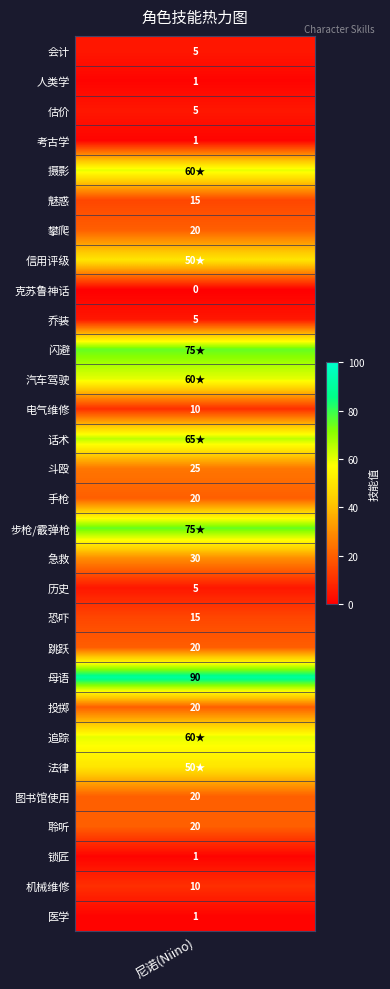

Reading left to right, what are all the values shown in this chart?

col_11: 5	1	5	1	60	15	20	50	0	5	75	60	10	65	25	20	75	30	5	15	20	90	20	60	50	20	20	1	10	1
col_12: 0	0	0	0	1	0	0	1	0	0	1	1	0	1	0	0	1	0	0	0	0	0	0	1	1	0	0	0	0	0